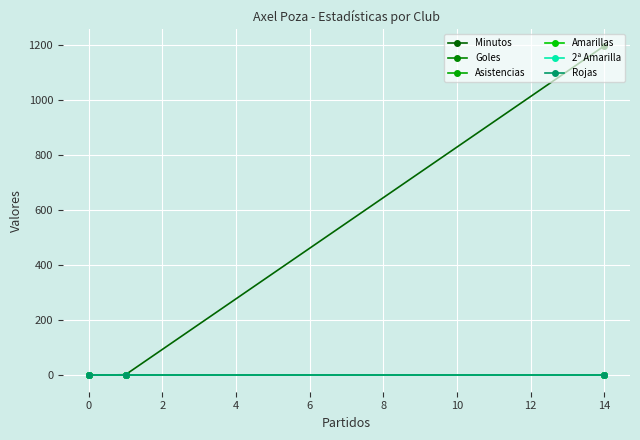

Which series has the largest total across all categories?

Minutos